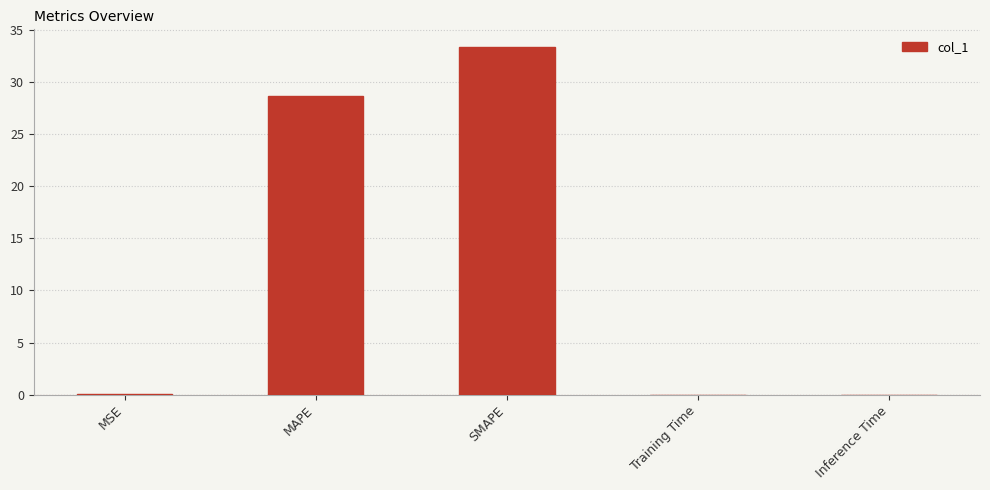

Which has a higher value, MAPE or Training Time?

MAPE